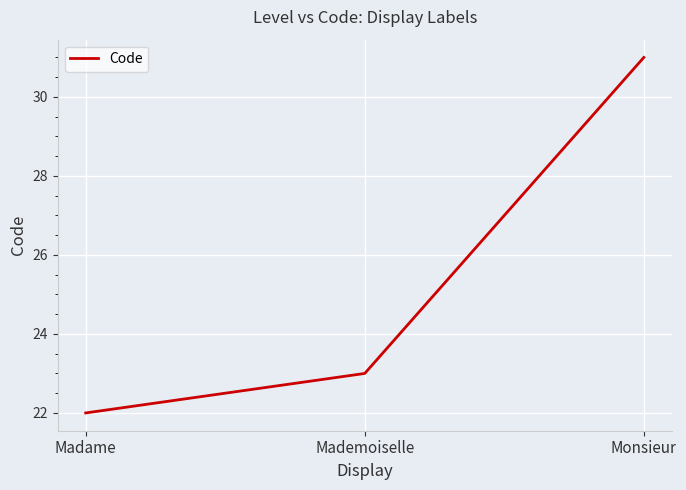

The chart shows a value of 31 at Monsieur. True or false?

True